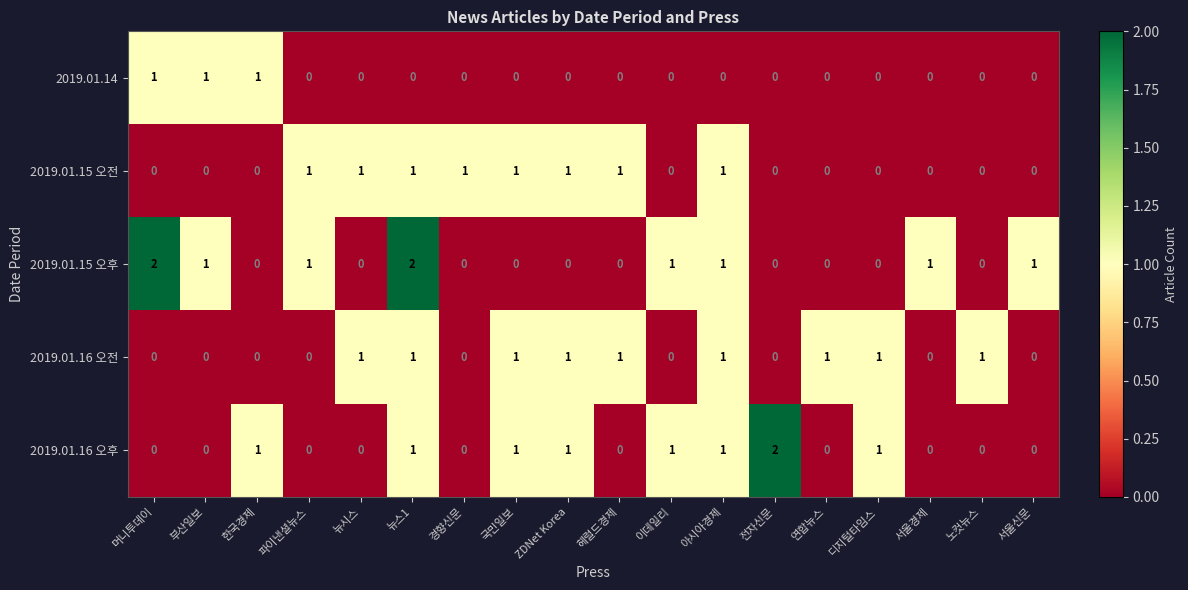

Which series changed the most between 뉴스1 and 헤럴드경제?

2019.01.15 오후